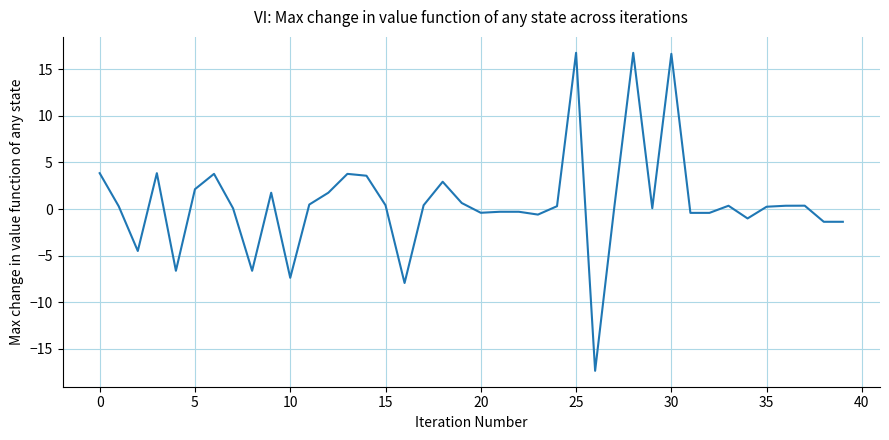

What is the sum of all values?

25.1